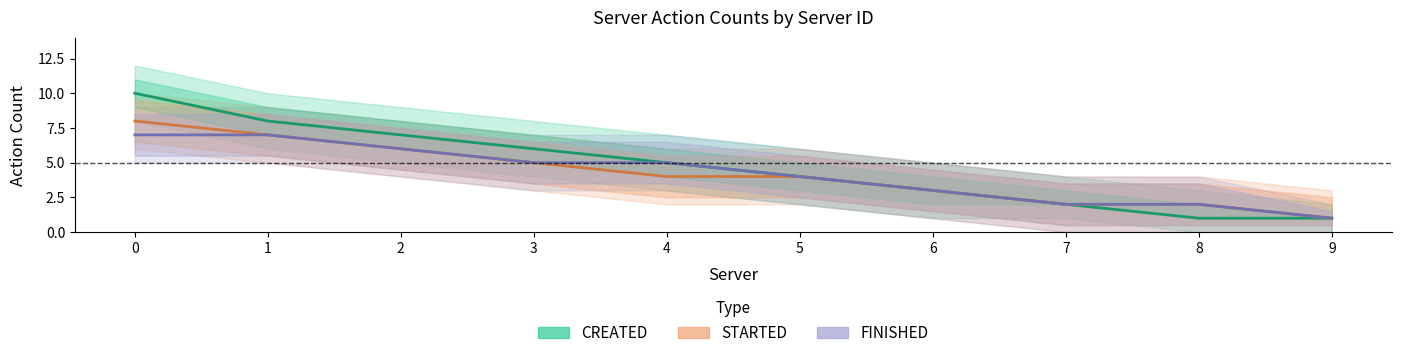

True or false: FINISHED and STARTED intersect in this chart.

False